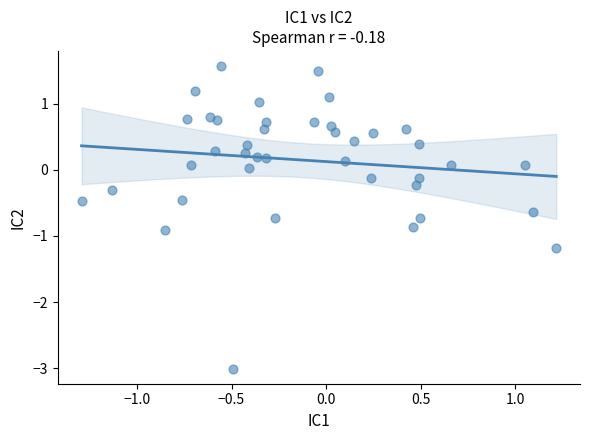

What is the range of Y values (max minus min)?

4.6